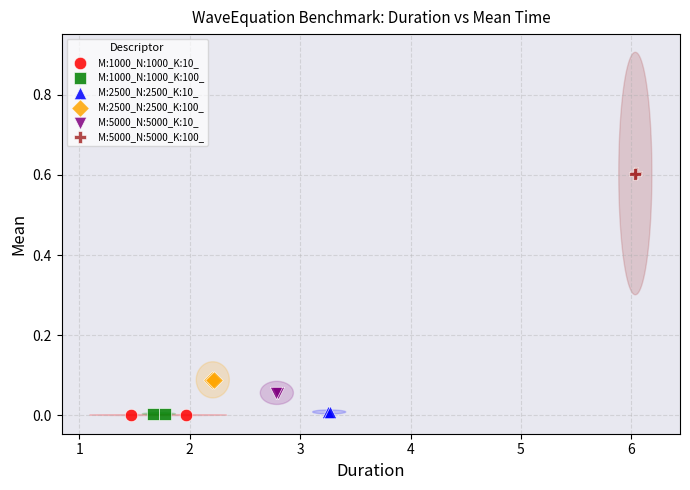

What are all the series names shown in the legend?

M:1000_N:1000_K:10_, M:1000_N:1000_K:100_, M:2500_N:2500_K:10_, M:2500_N:2500_K:100_, M:5000_N:5000_K:10_, M:5000_N:5000_K:100_